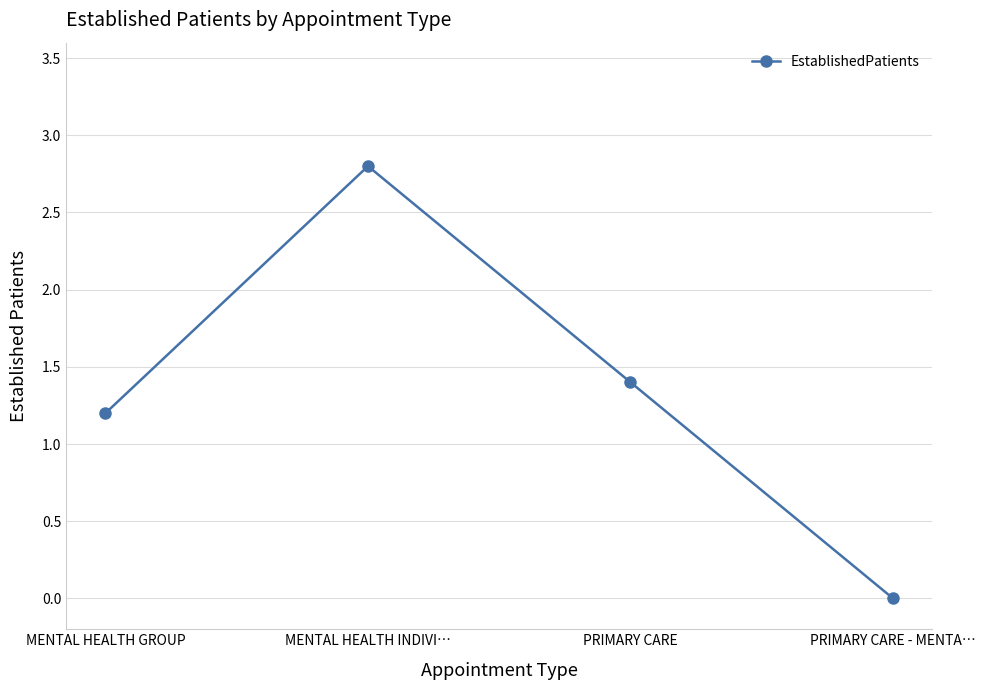

List the labels in order of value, smallest first.

PRIMARY CARE - MENTA…, MENTAL HEALTH GROUP, PRIMARY CARE, MENTAL HEALTH INDIVI…